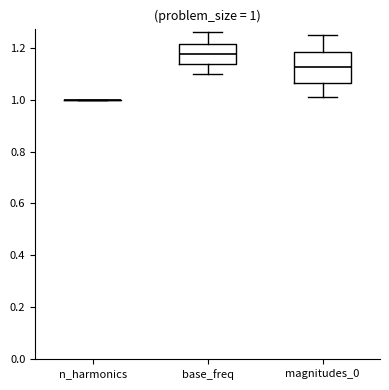

Comparing the boxes themselves (not the whiskers), which one is the tallest?

magnitudes_0